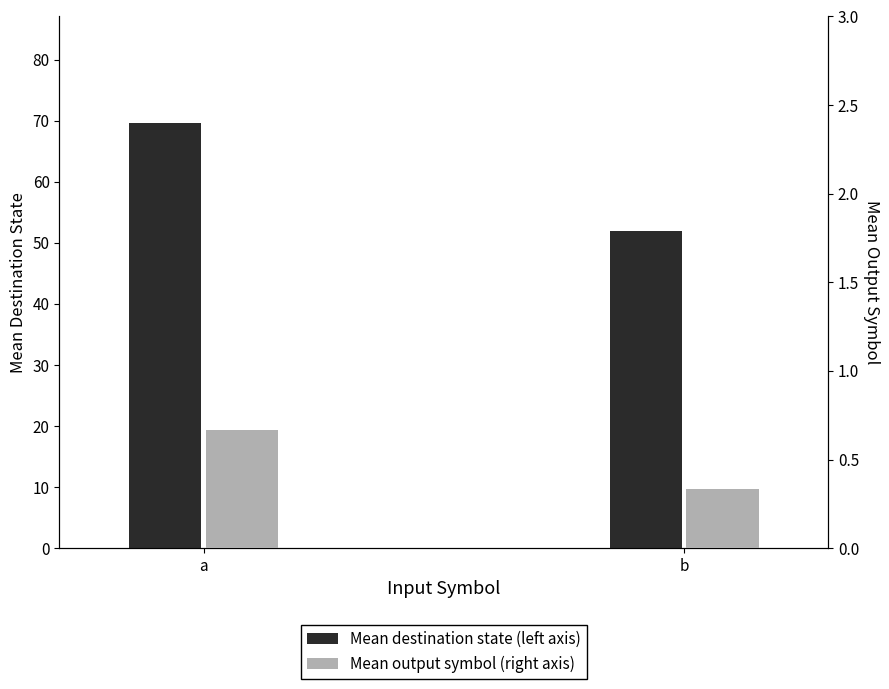

What is the maximum value shown in the chart?

69.7